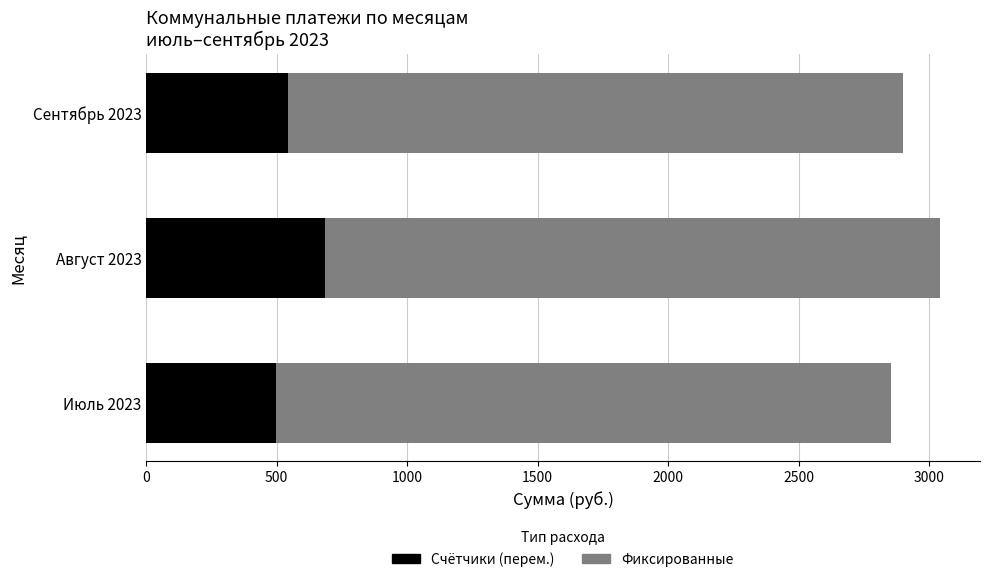

At which label does Счётчики (перем.) reach its peak?

Август 2023